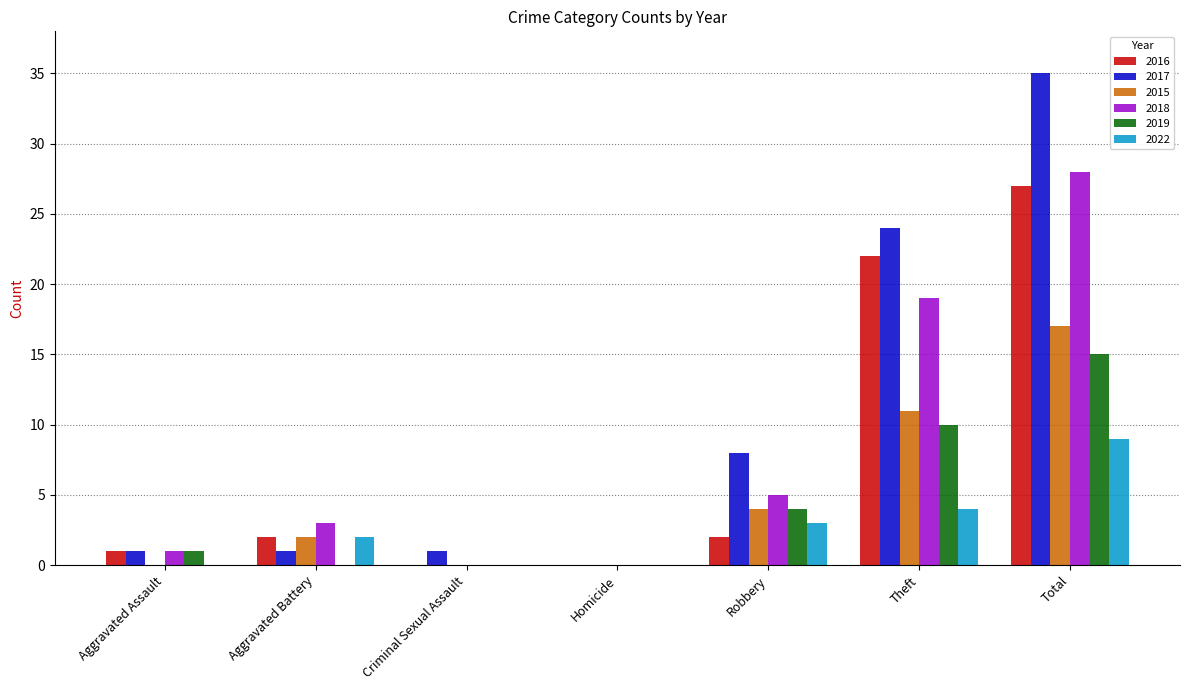

Reading right to left, transcribe all the data shown in this chart.

2016: Total=27	Theft=22	Robbery=2	Homicide=0	Criminal Sexual Assault=0	Aggravated Battery=2	Aggravated Assault=1
2017: Total=35	Theft=24	Robbery=8	Homicide=0	Criminal Sexual Assault=1	Aggravated Battery=1	Aggravated Assault=1
2015: Total=17	Theft=11	Robbery=4	Homicide=0	Criminal Sexual Assault=0	Aggravated Battery=2	Aggravated Assault=0
2018: Total=28	Theft=19	Robbery=5	Homicide=0	Criminal Sexual Assault=0	Aggravated Battery=3	Aggravated Assault=1
2019: Total=15	Theft=10	Robbery=4	Homicide=0	Criminal Sexual Assault=0	Aggravated Battery=0	Aggravated Assault=1
2022: Total=9	Theft=4	Robbery=3	Homicide=0	Criminal Sexual Assault=0	Aggravated Battery=2	Aggravated Assault=0